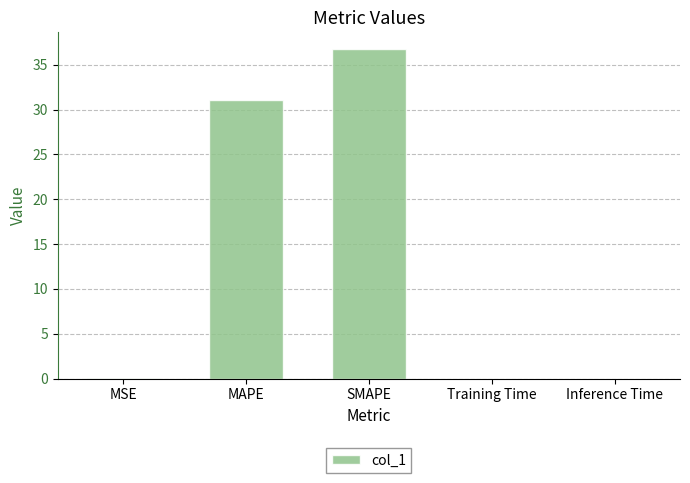

How many distinct data groups are displayed?

1